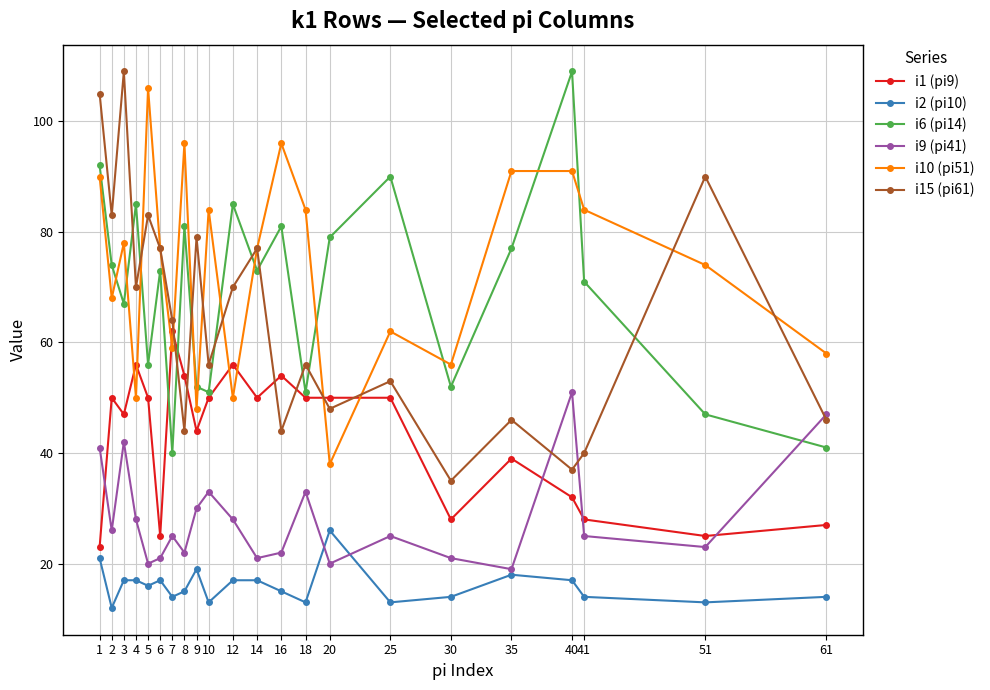

What are all the series names shown in the legend?

i1 (pi9), i2 (pi10), i6 (pi14), i9 (pi41), i10 (pi51), i15 (pi61)